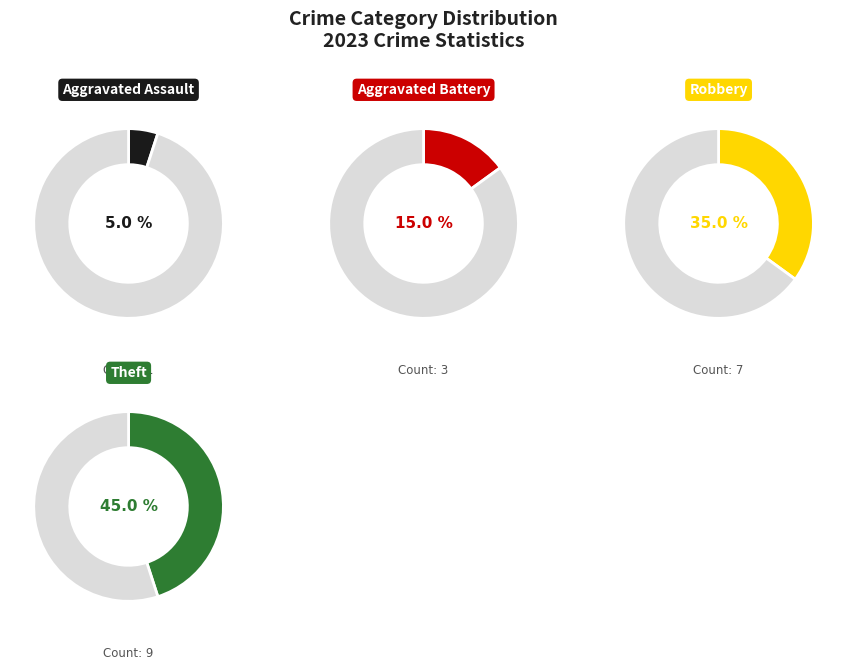

What percentage is the Robbery slice, to the nearest percent?

35%